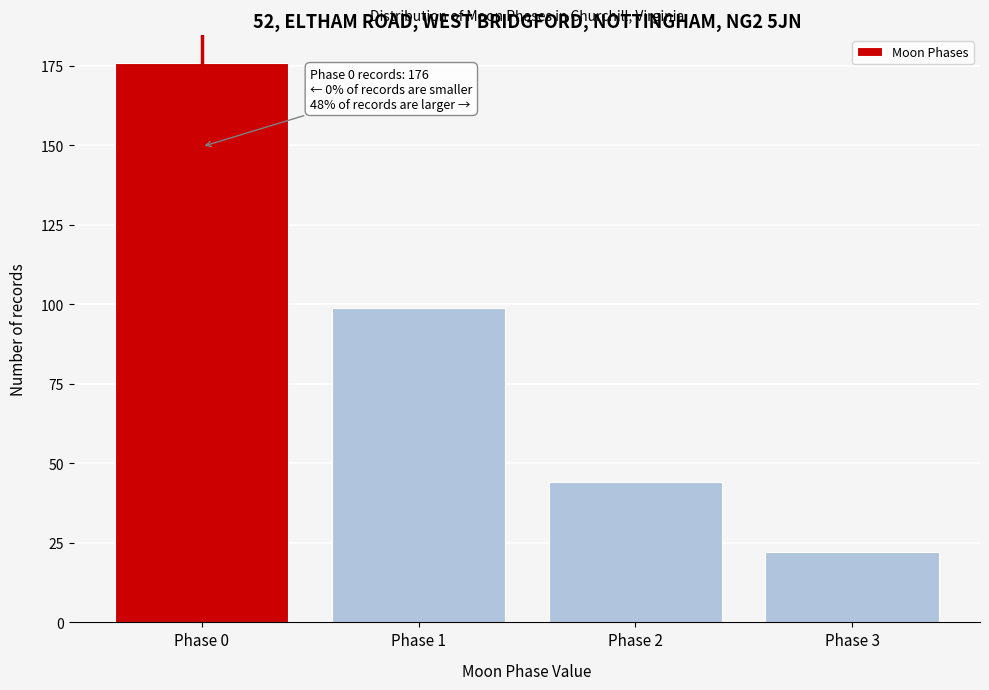

Reading right to left, list all the values displayed in this chart.

Phase 3=22	Phase 2=44	Phase 1=99	Phase 0=176